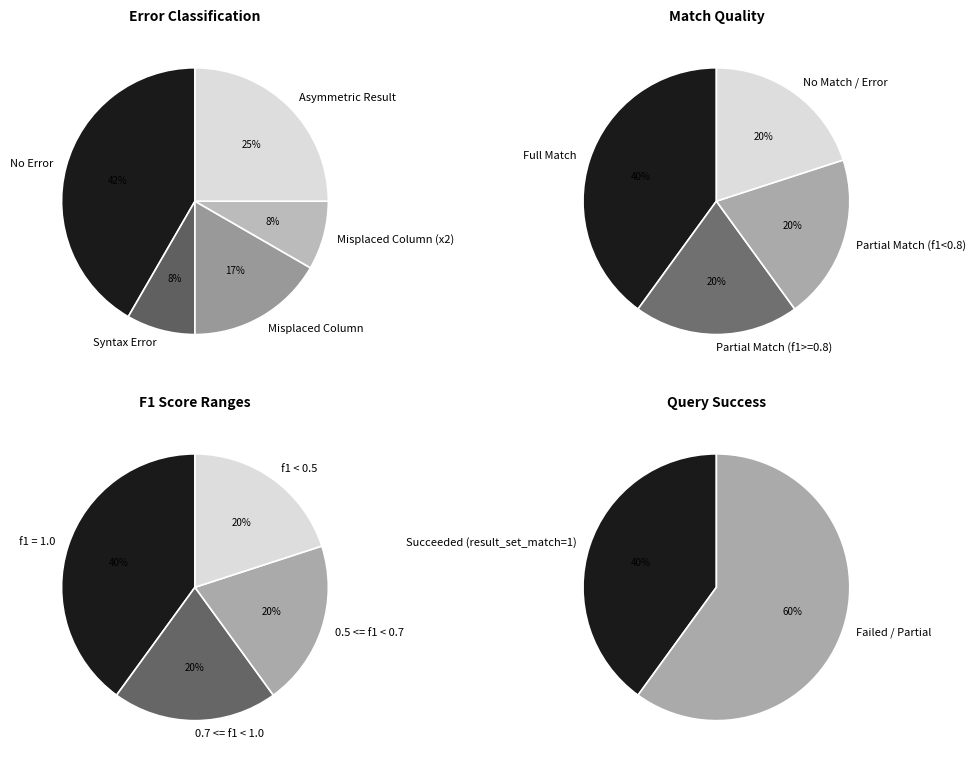

How much of the chart is everything except 6?

100.0%